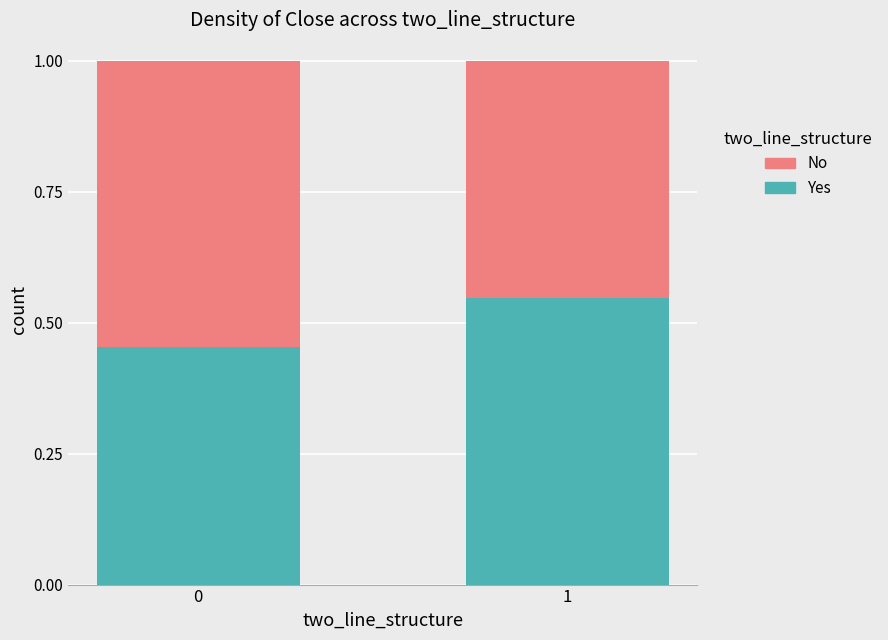

What is the sum of the Yes values at 0 and 1?

1.0